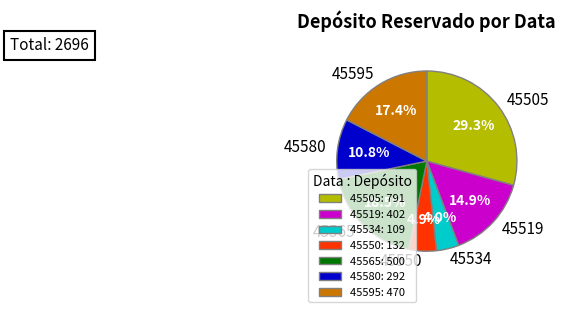

Do 45534 and 45580 together represent more than half of the pie?

No